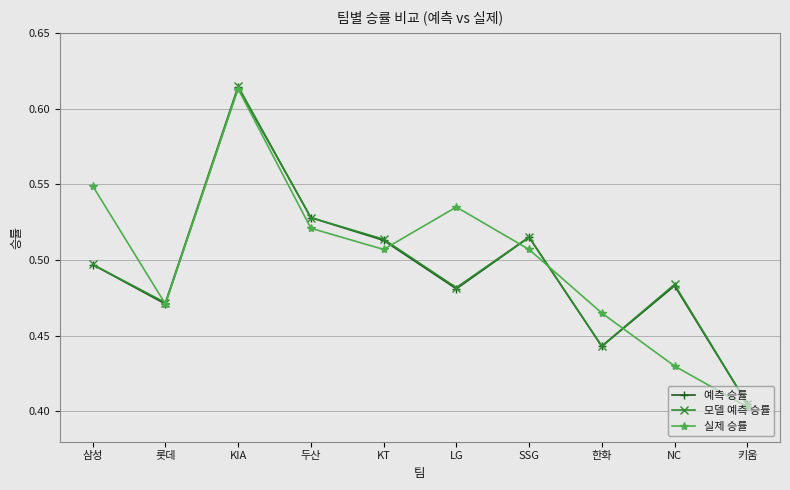

Between 삼성 and 키움, which series saw the biggest shift?

실제 승률